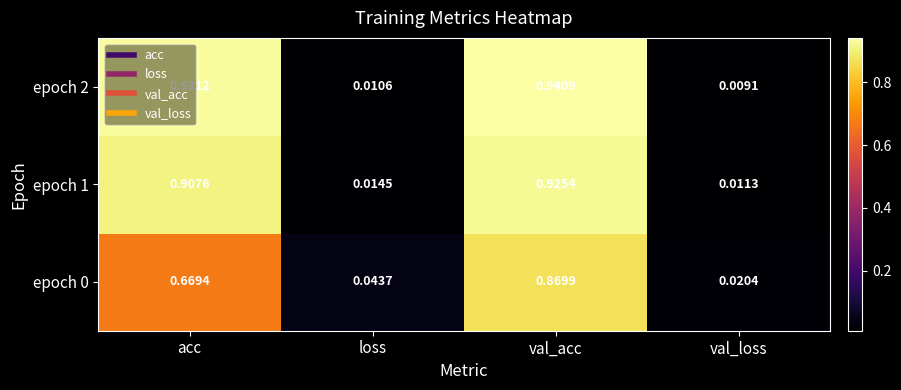

Which series has the largest total across all categories?

epoch 2